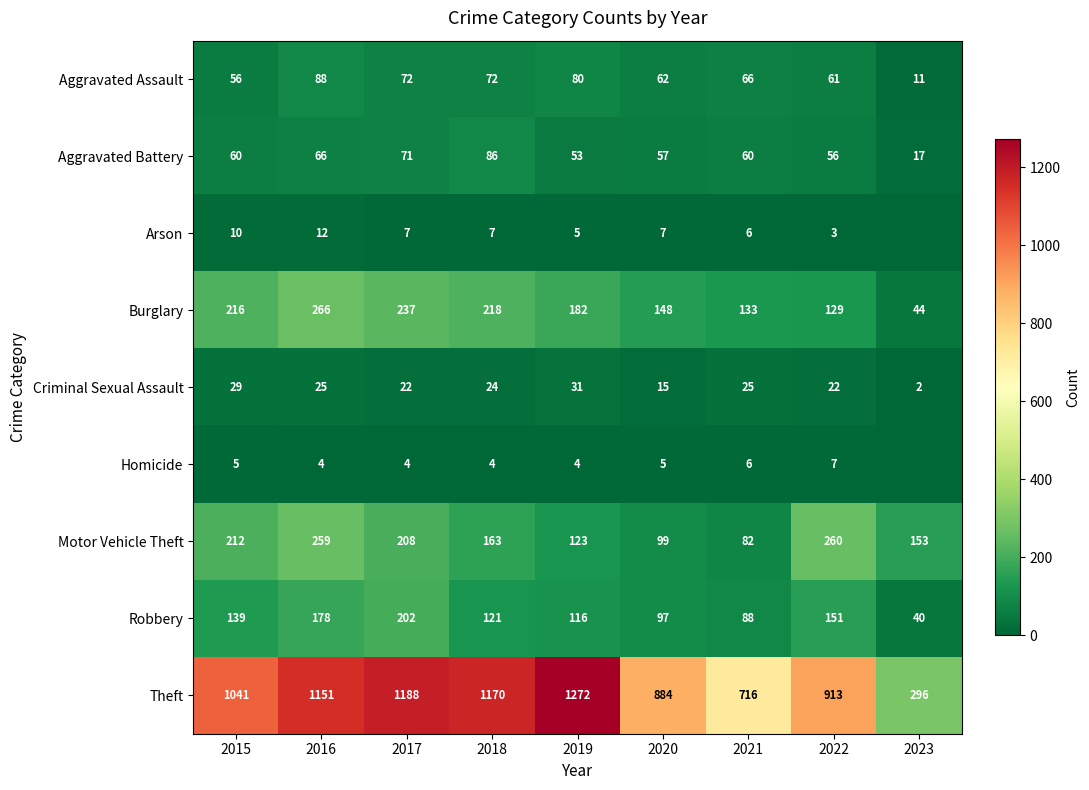

What is the total value across all series at 2020?

1374